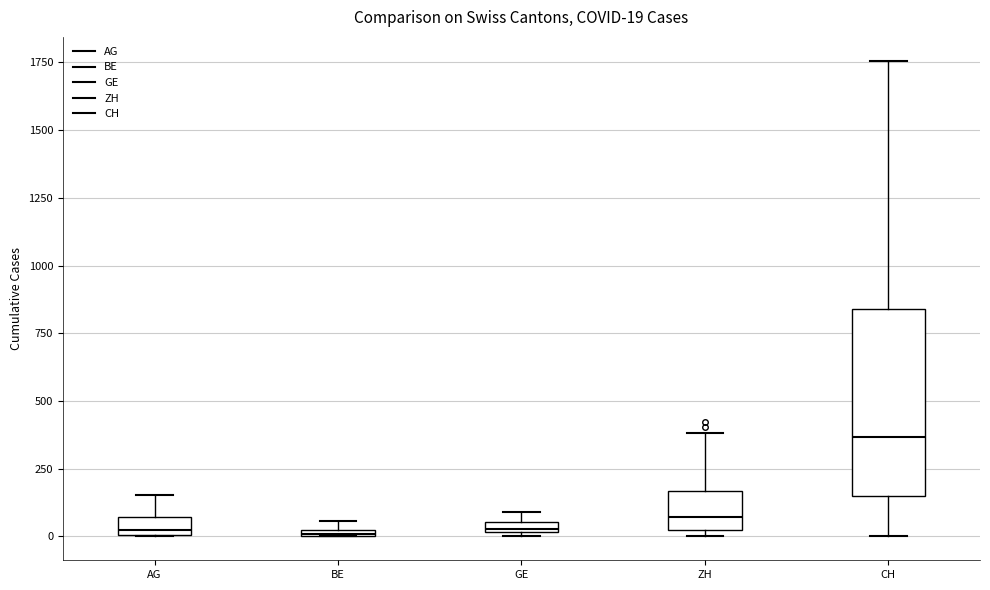

Which box's median line is the highest?

CH